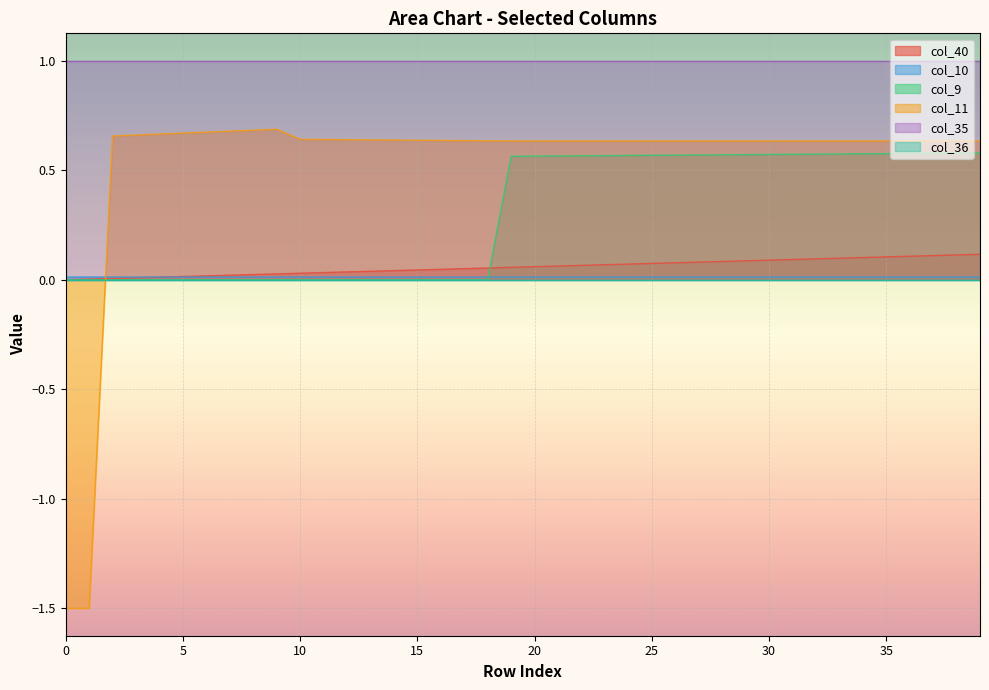

What is the difference between the highest and lowest values at 8?

0.7